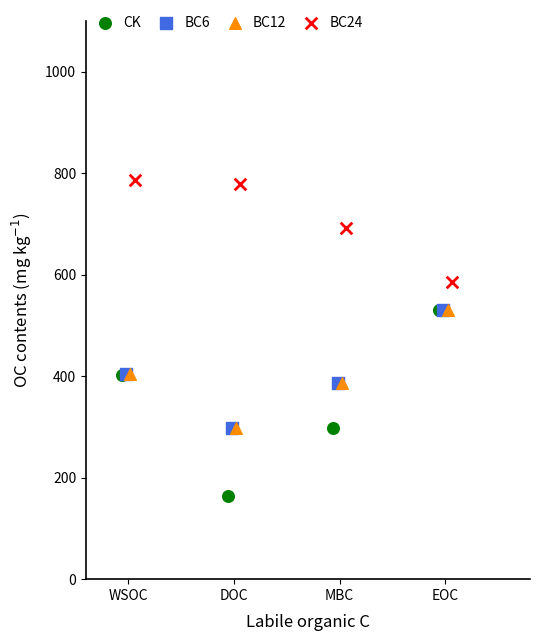

Which series has the widest spread of Y values?

CK